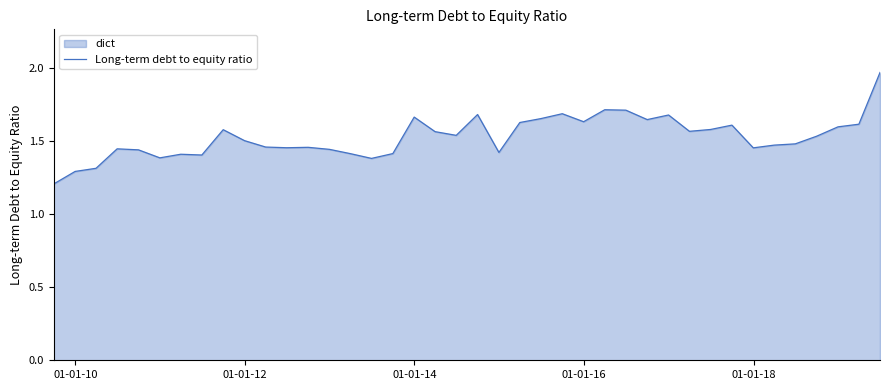

What is the sum of all values?

61.1